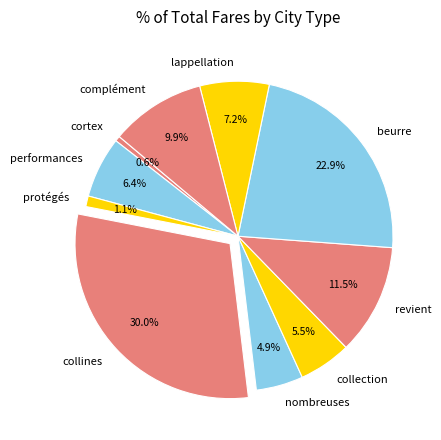

How many segments does this pie chart have?

10